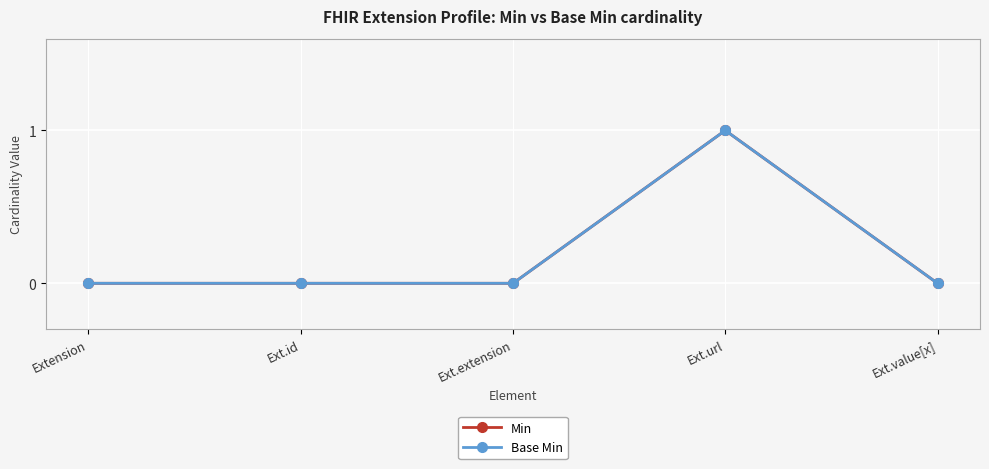

Where is Base Min nearest to the value 0?

Extension